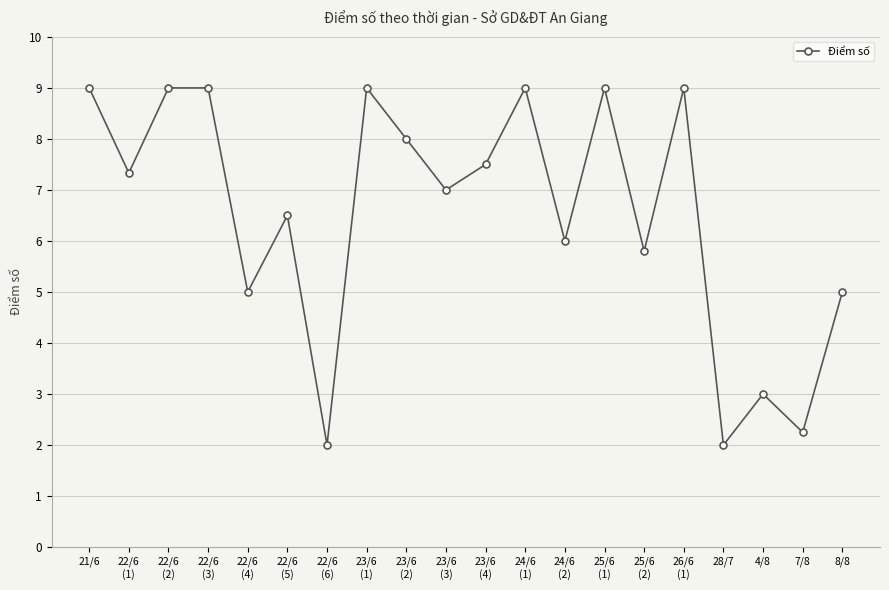

How many series are shown in this chart?

1